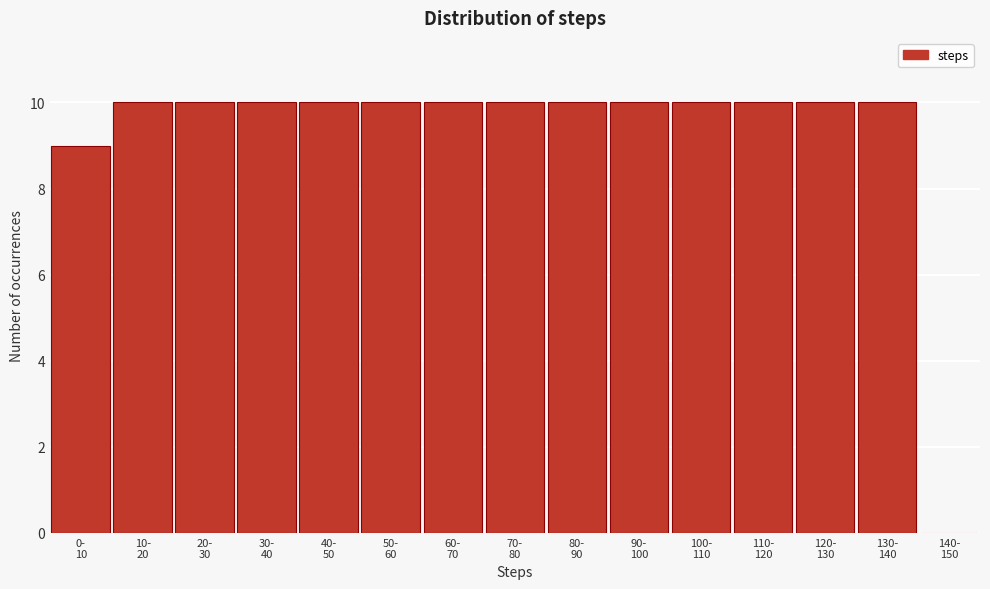

What is the greatest value displayed?

10